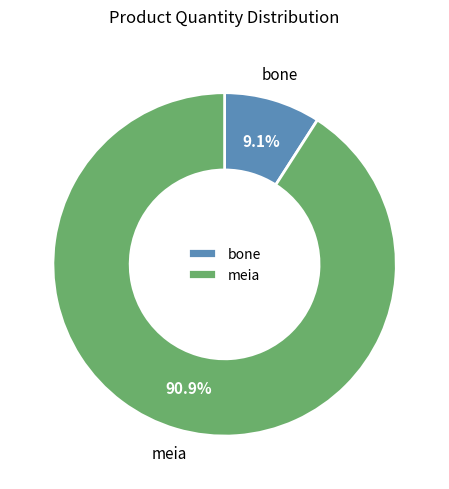

To the nearest percent, what portion does meia represent?

91%